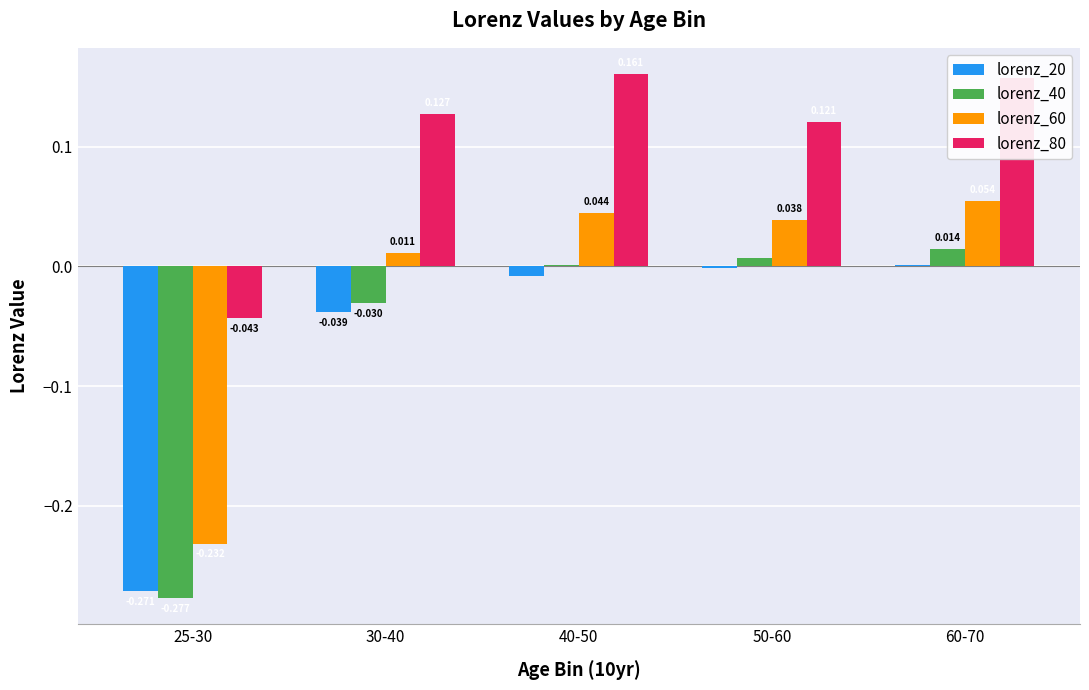

Which category has the highest value across all series?

40-50